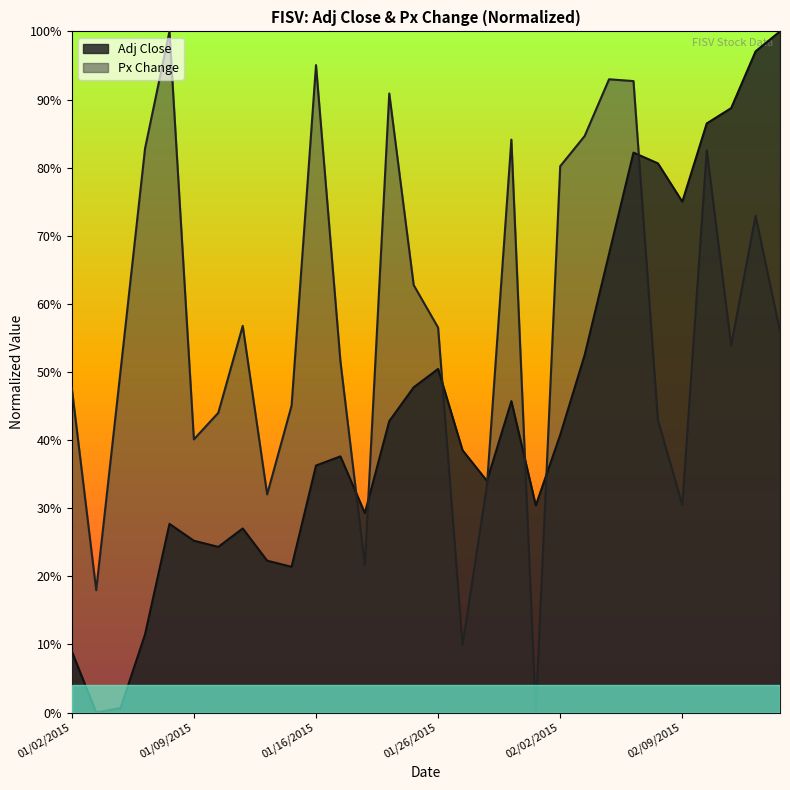

Which series changed the most between 01/02/2015 and 01/20/2015?

Adj Close